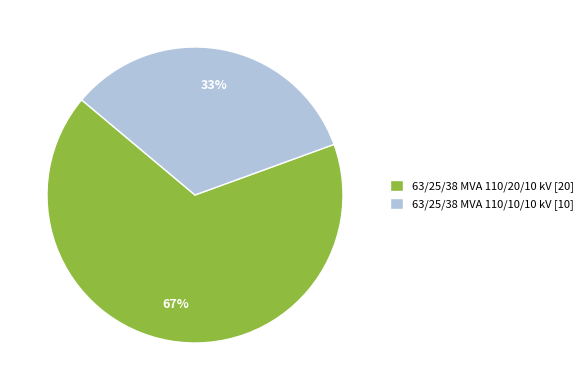

Rank the categories by value from lowest to highest.

63/25/38 MVA 110/10/10 kV, 63/25/38 MVA 110/20/10 kV